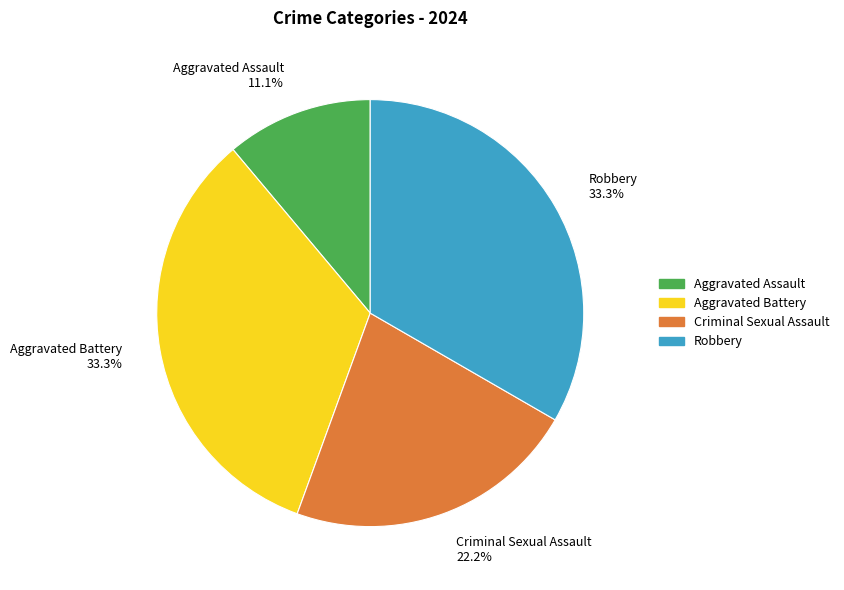

True or false: Aggravated Battery accounts for 27% of the total.

False